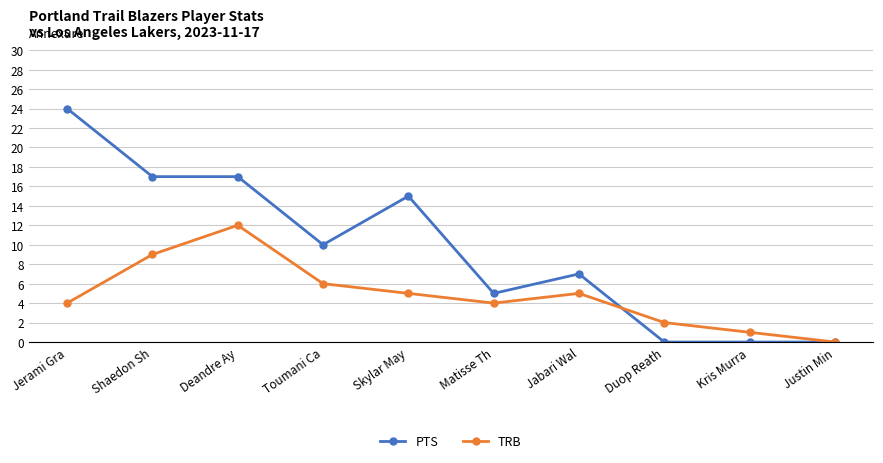

How many lines are shown in the chart?

2